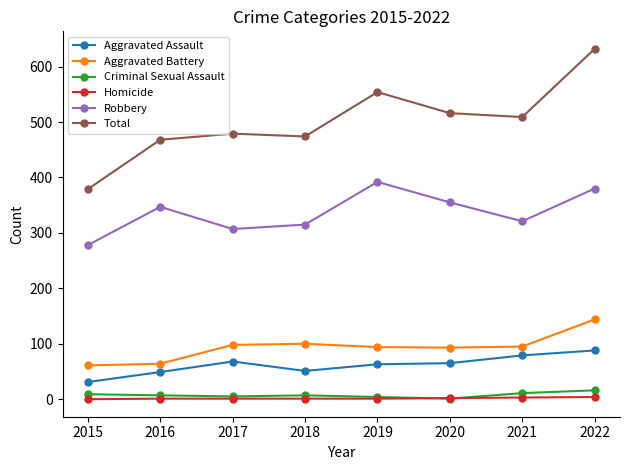

The Criminal Sexual Assault series shows 1 at 2020. True or false?

True